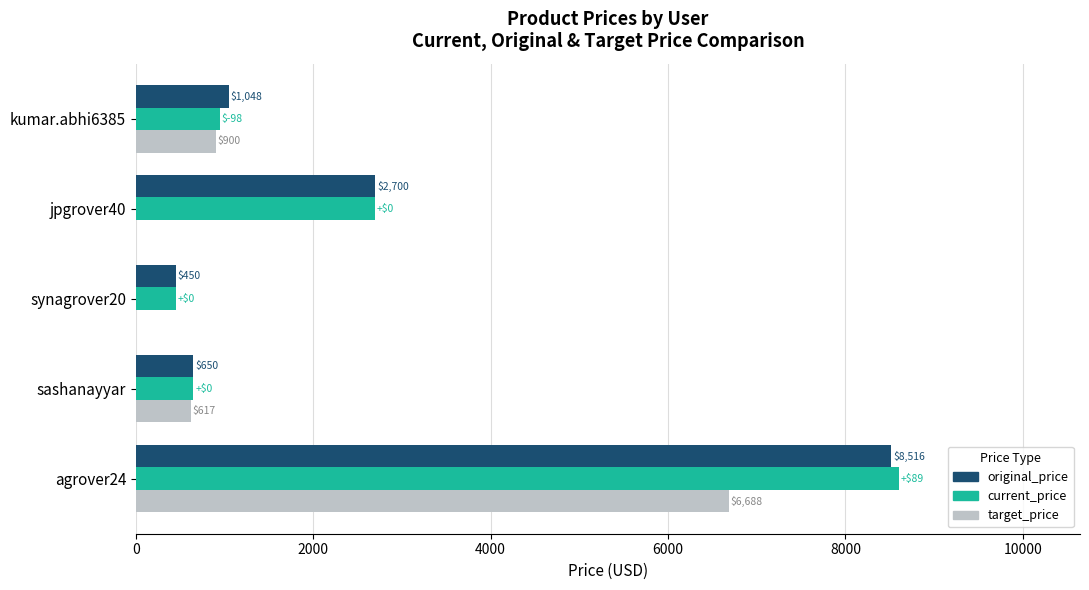

At which category is the sum across all series the highest?

agrover24